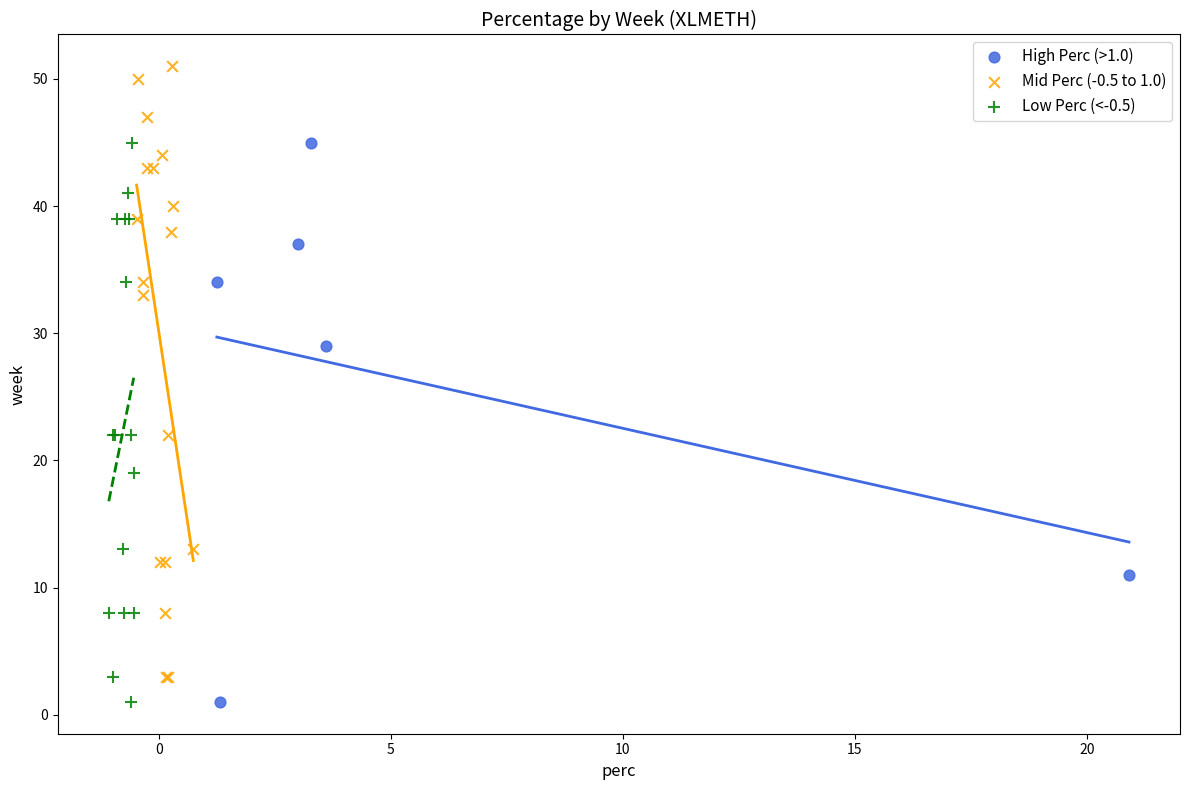

Which series contains the highest Y value?

Mid Perc (-0.5 to 1.0)